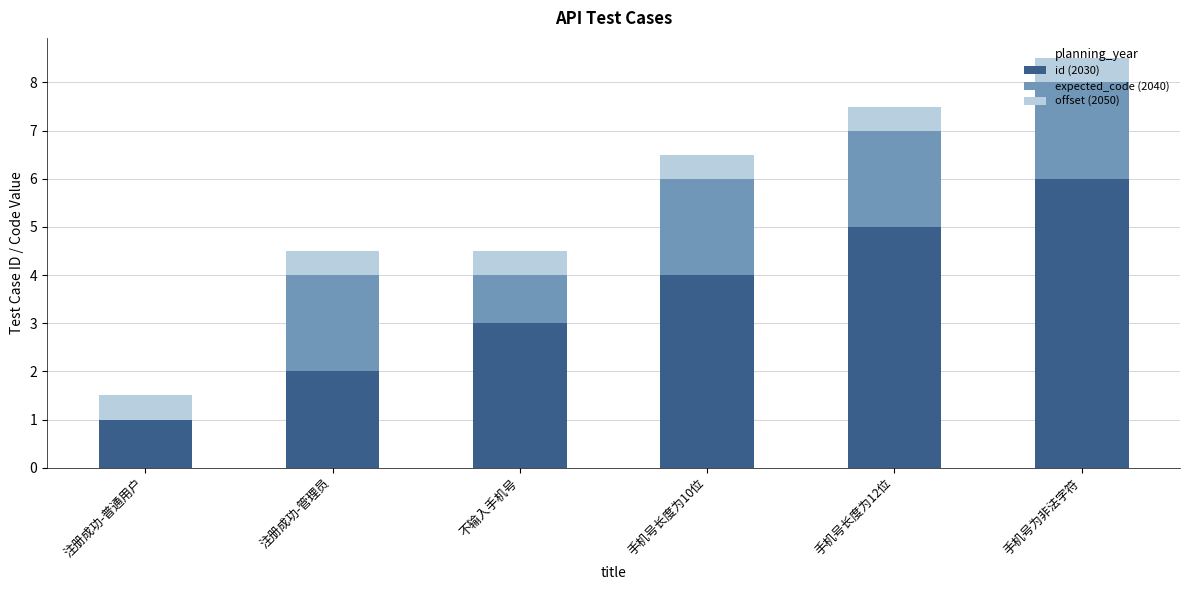

The value of id (2030) at 不输入手机号 is 3.0. True or false?

True